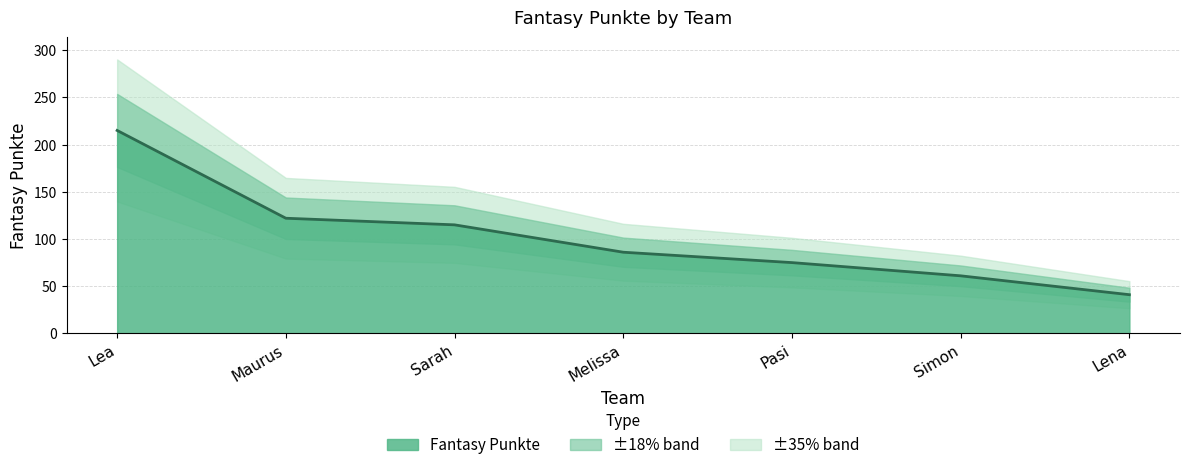

Is it true that the value at Melissa is 112?

False